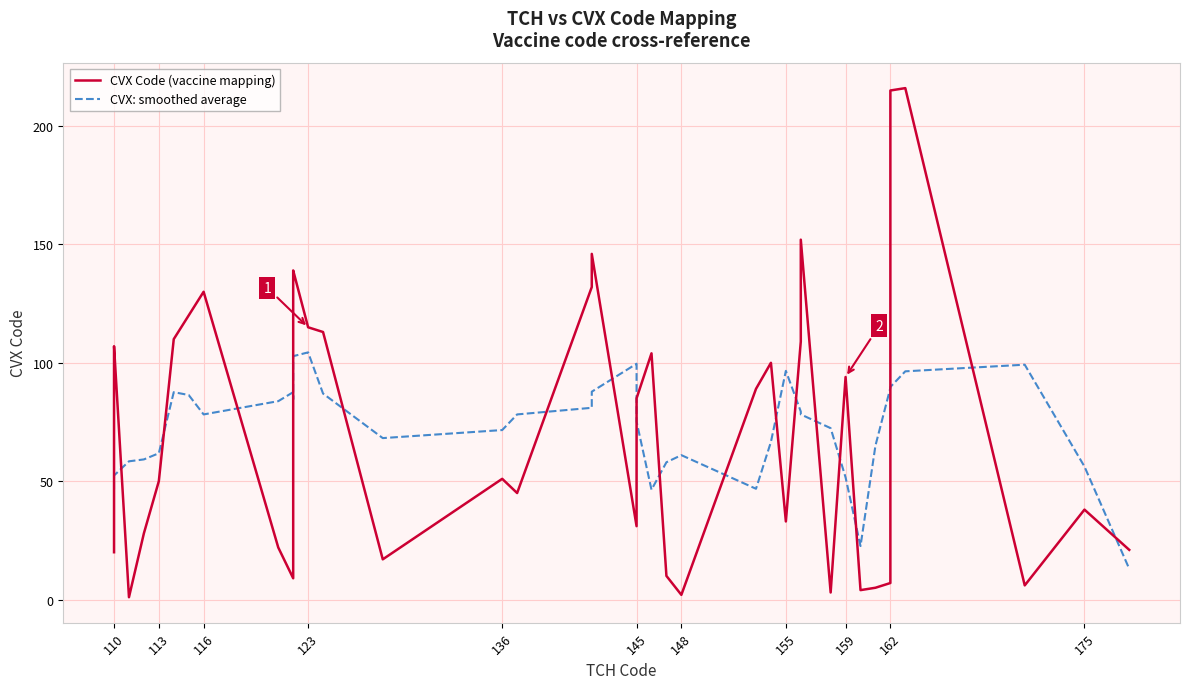

What is the maximum value shown in the chart?

216.0